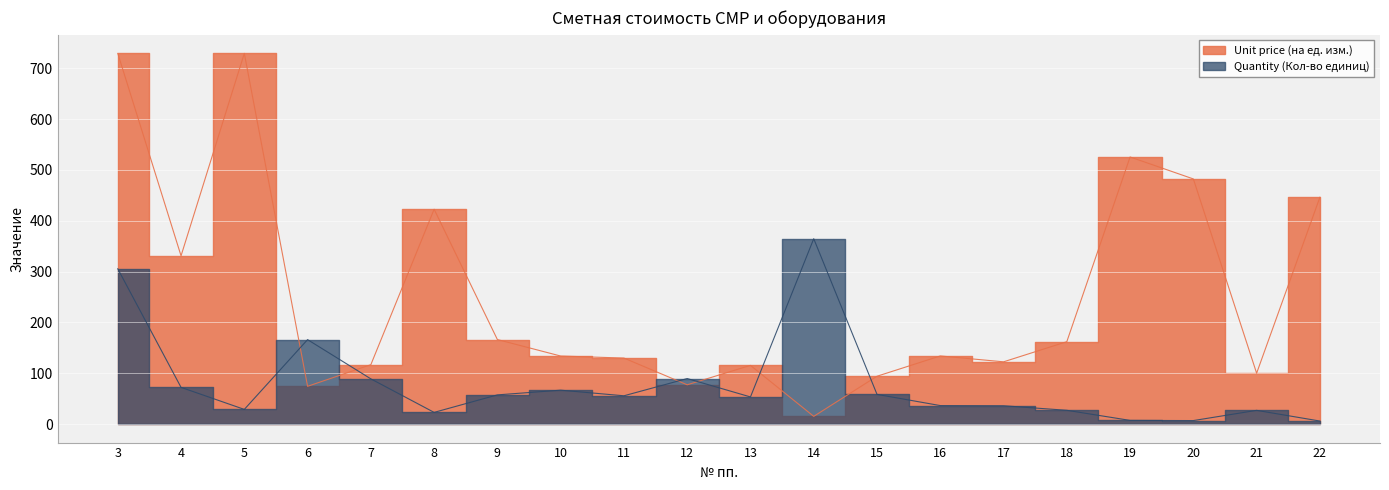

Which series has the widest spread of values?

Unit price (на ед. изм.)